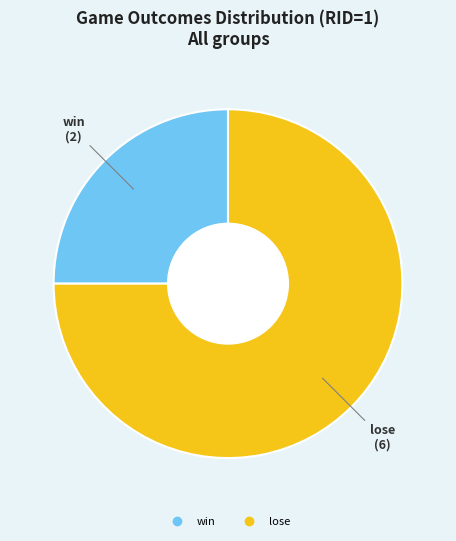

Does any single category account for the majority?

Yes